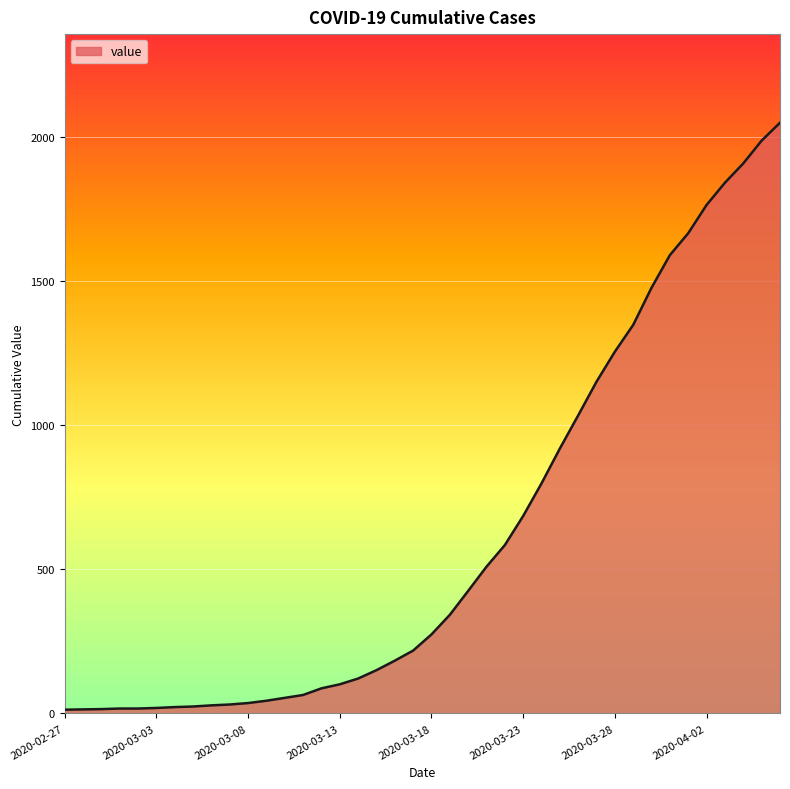

What is the difference between the maximum and minimum values?

2036